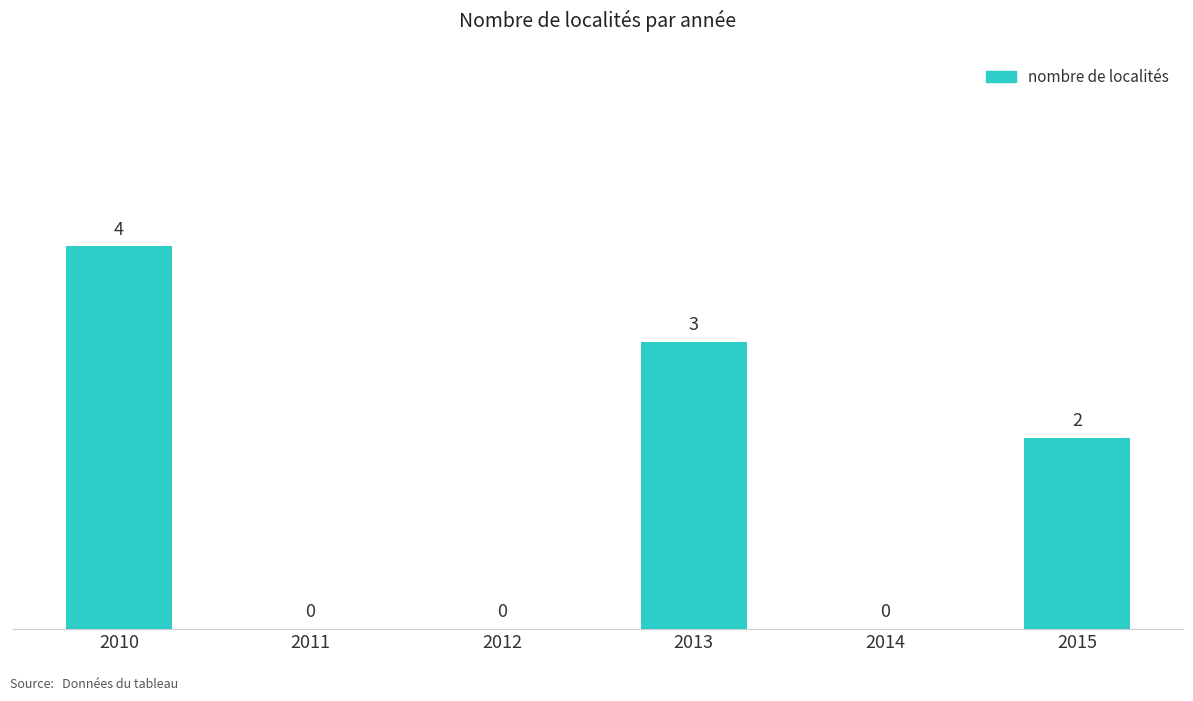

What is the average value?

2